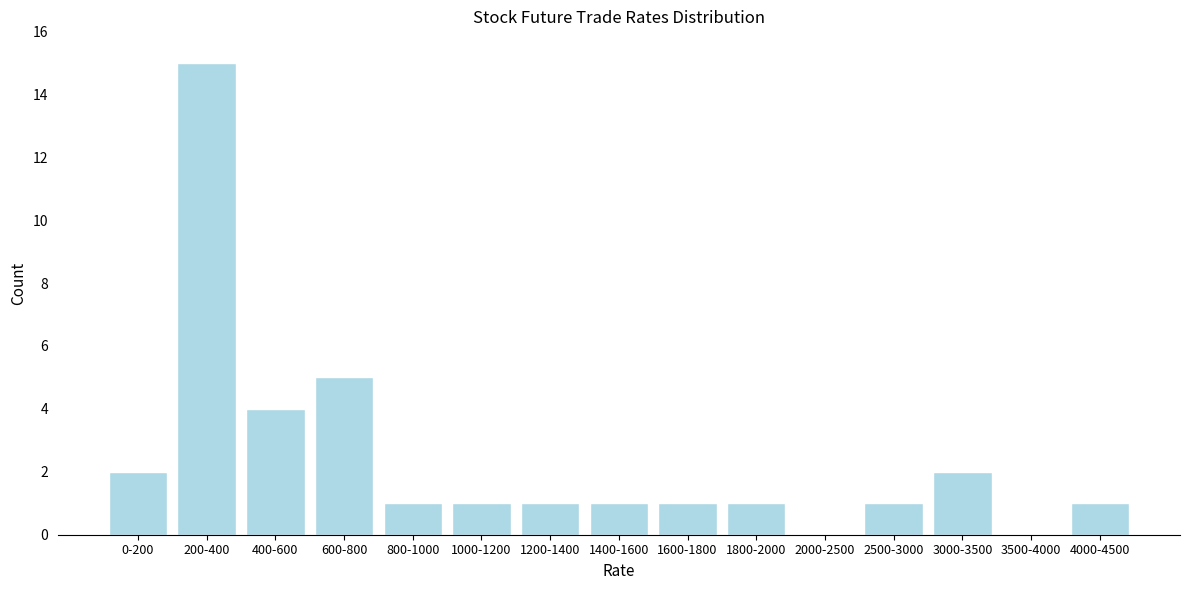

Reading left to right, extract all data points from this chart.

0-200=2	200-400=15	400-600=4	600-800=5	800-1000=1	1000-1200=1	1200-1400=1	1400-1600=1	1600-1800=1	1800-2000=1	2000-2500=0	2500-3000=1	3000-3500=2	3500-4000=0	4000-4500=1